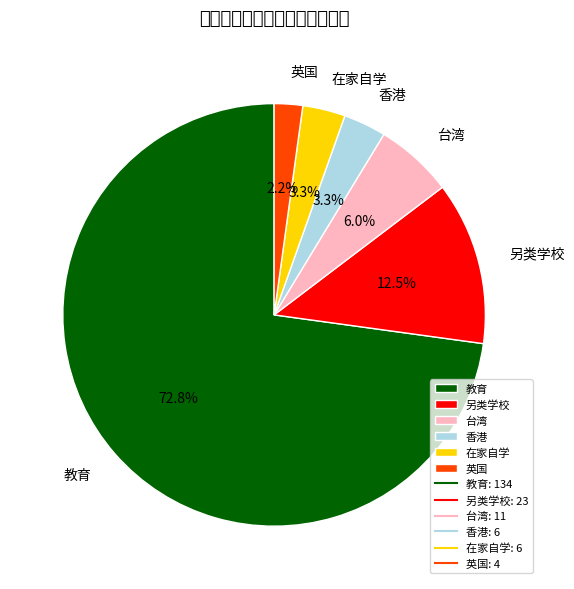

The 英国 slice represents 2% of the pie. True or false?

True